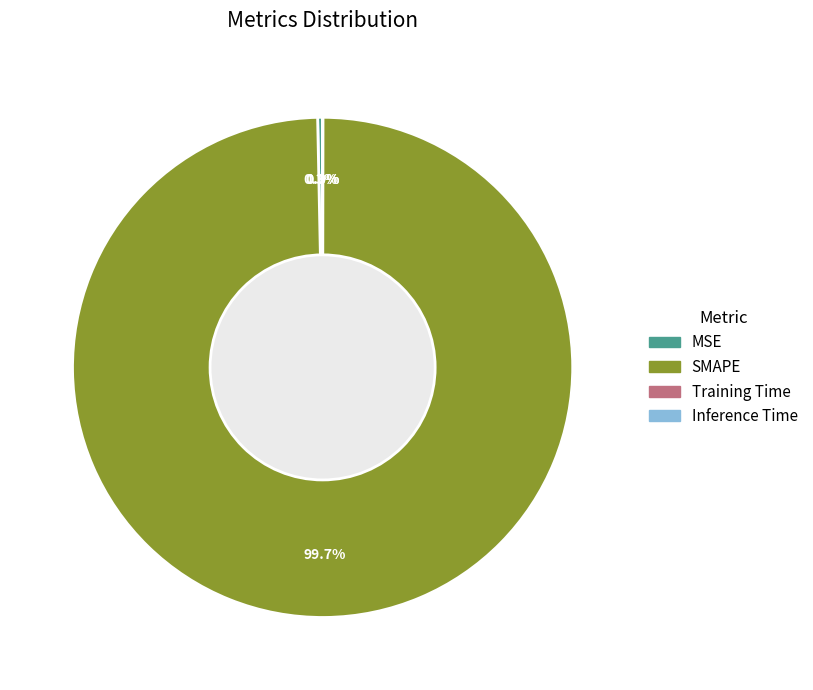

To the nearest percent, what is the difference between the largest and smallest slice percentages?

100%